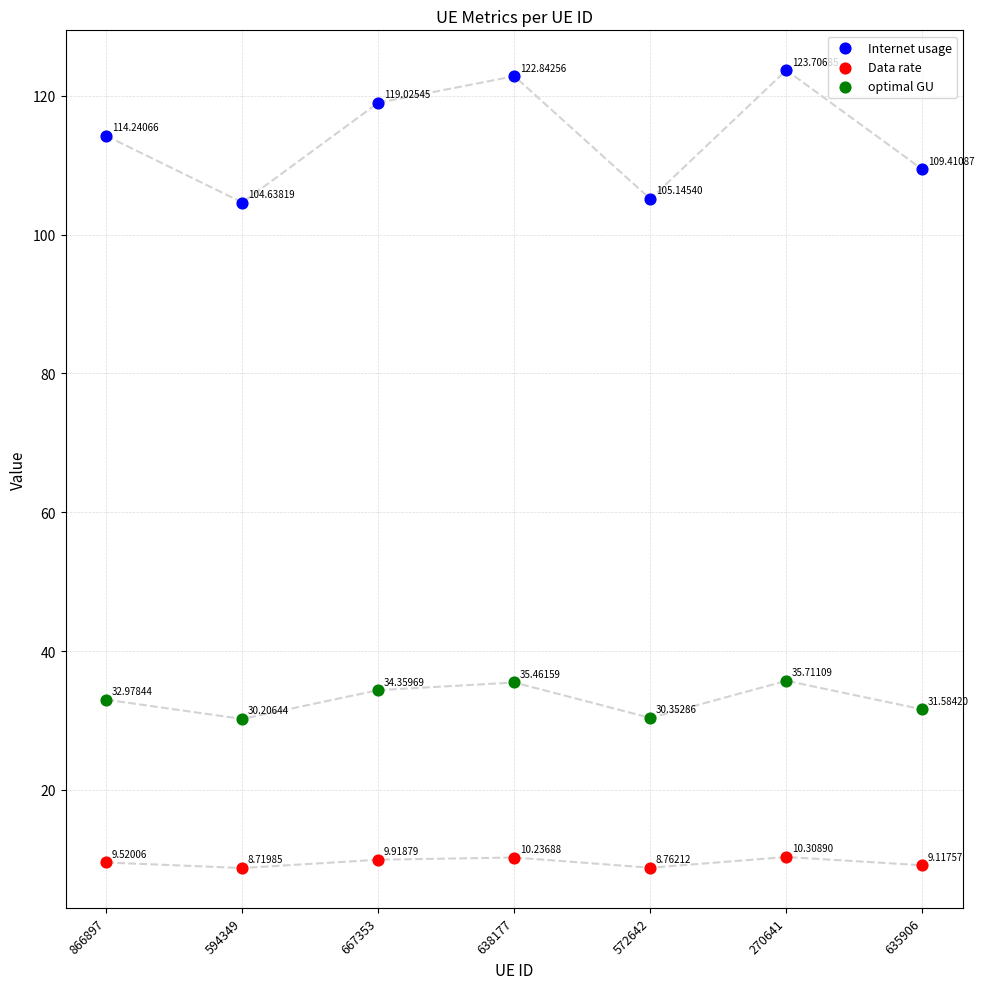

Which series reaches the minimum Y coordinate?

Data rate